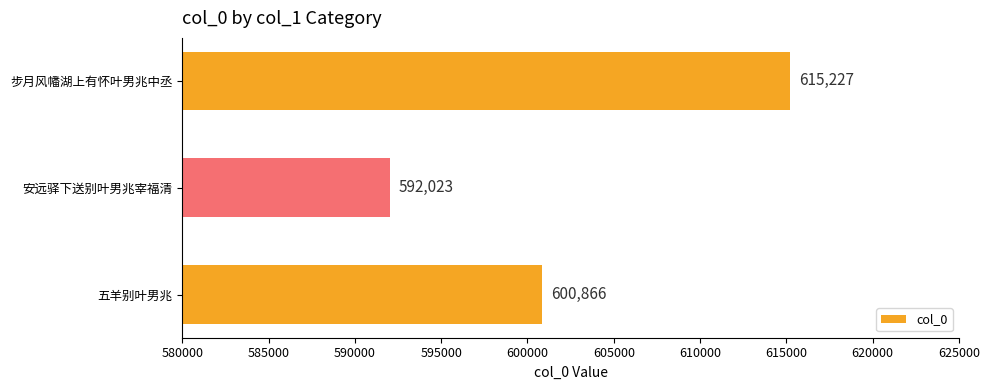

Between 安远驿下送别叶男兆宰福清 and 五羊别叶男兆, which is larger?

五羊别叶男兆